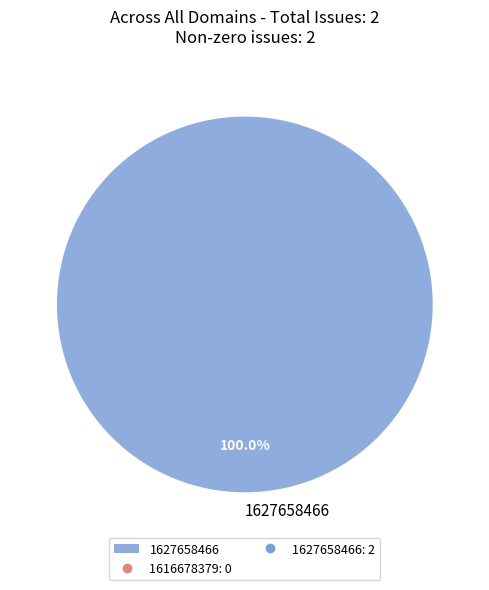

Which category accounts for the majority?

1627658466